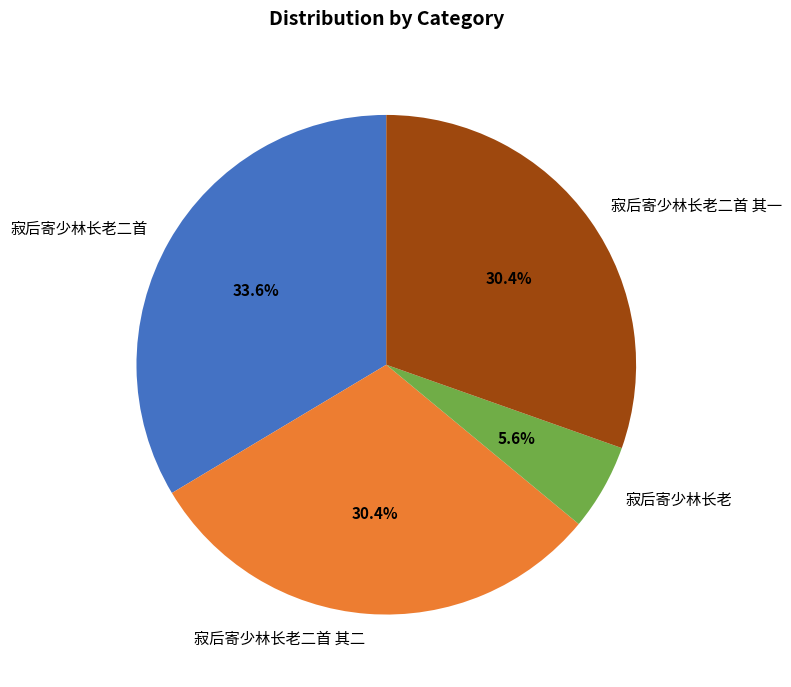

What percentage is the 寂后寄少林长老二首 slice, to the nearest percent?

34%